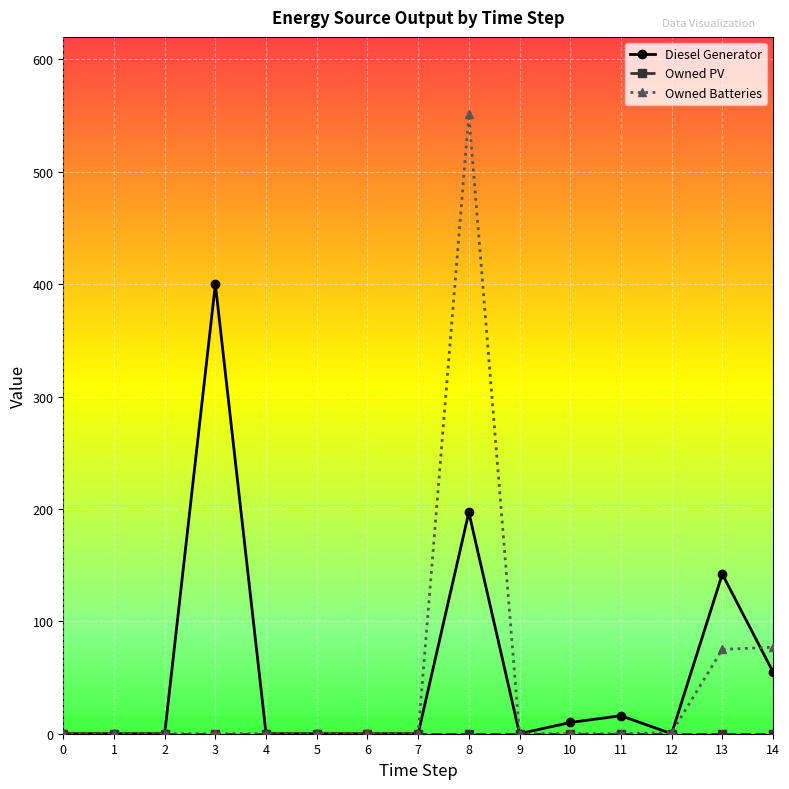

Which series has the largest range (max minus min)?

Owned Batteries